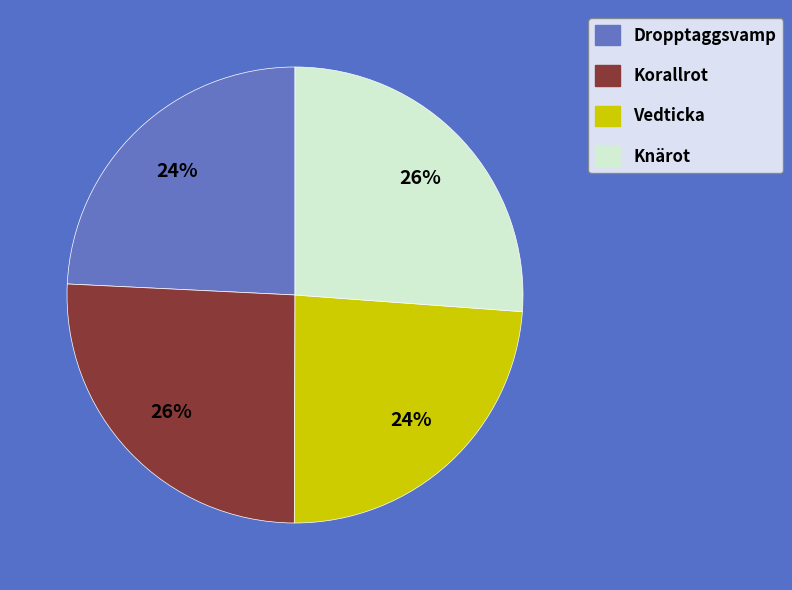

Between Vedticka and Korallrot, which is larger?

Korallrot